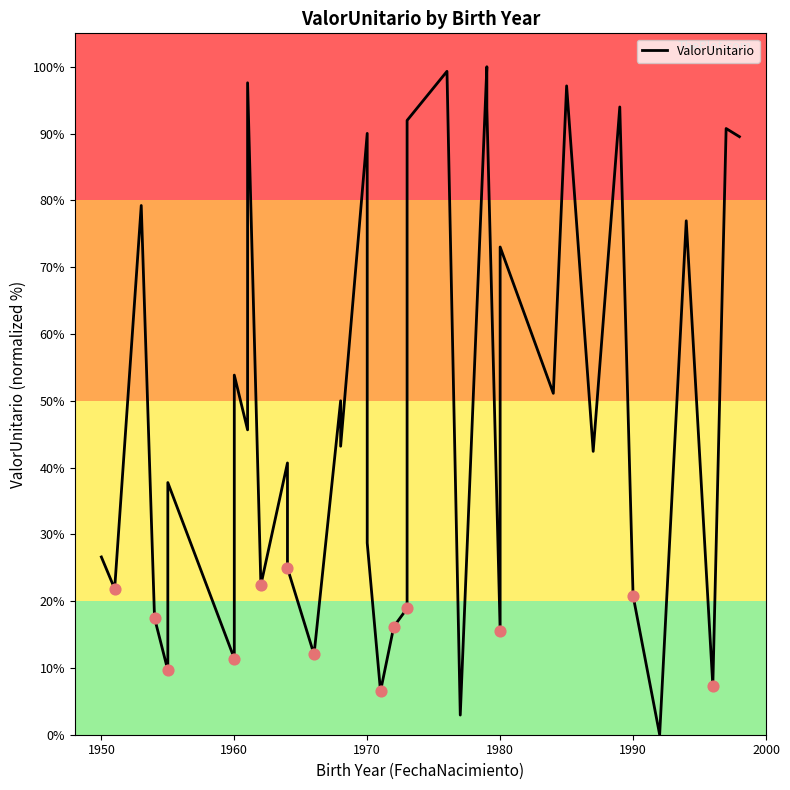

What is the change in value from 1980 to 7?

+44.2